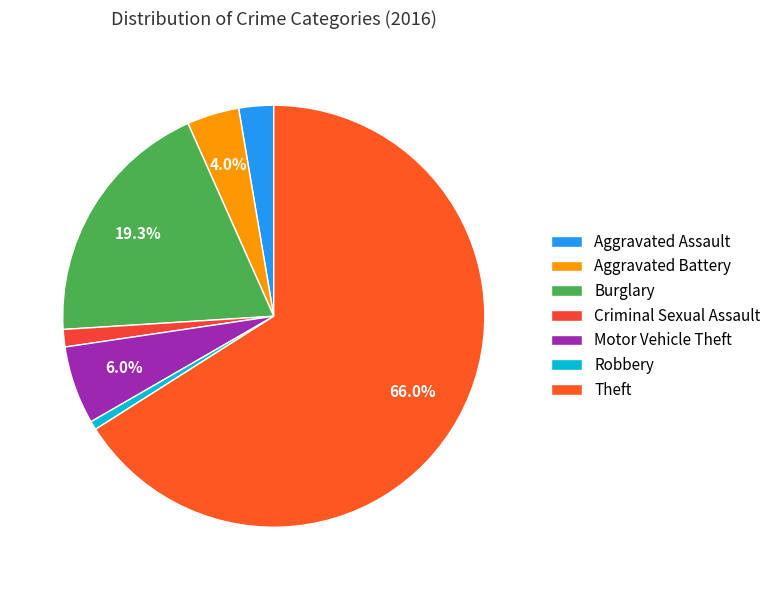

Does Theft account for over 50% of the chart?

Yes